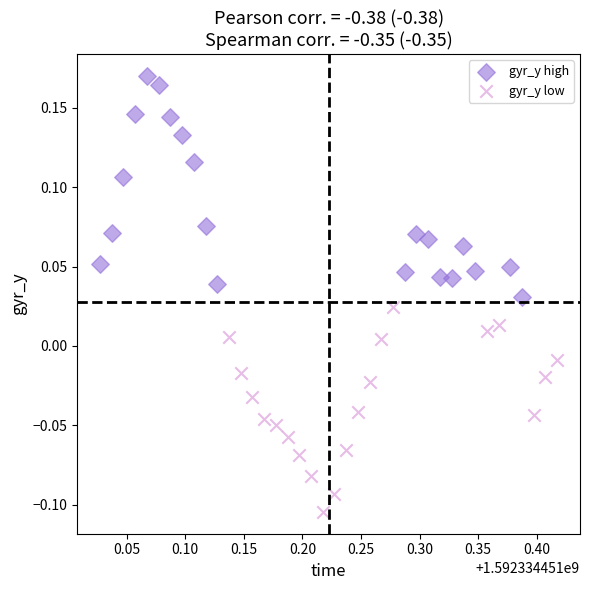

What are all the series names shown in the legend?

gyr_y high, gyr_y low